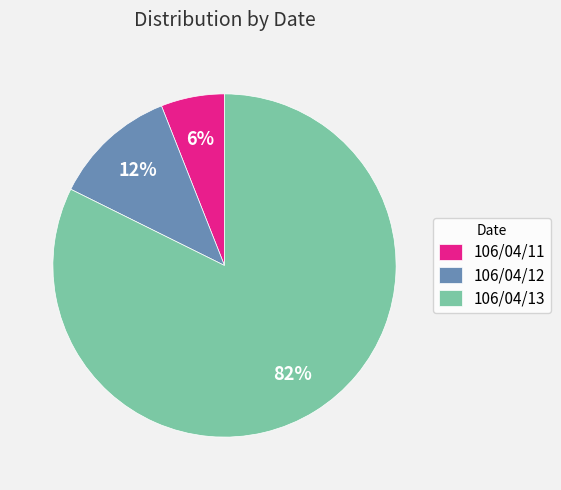

Combined, do 106/04/11 and 106/04/12 account for over 50%?

No